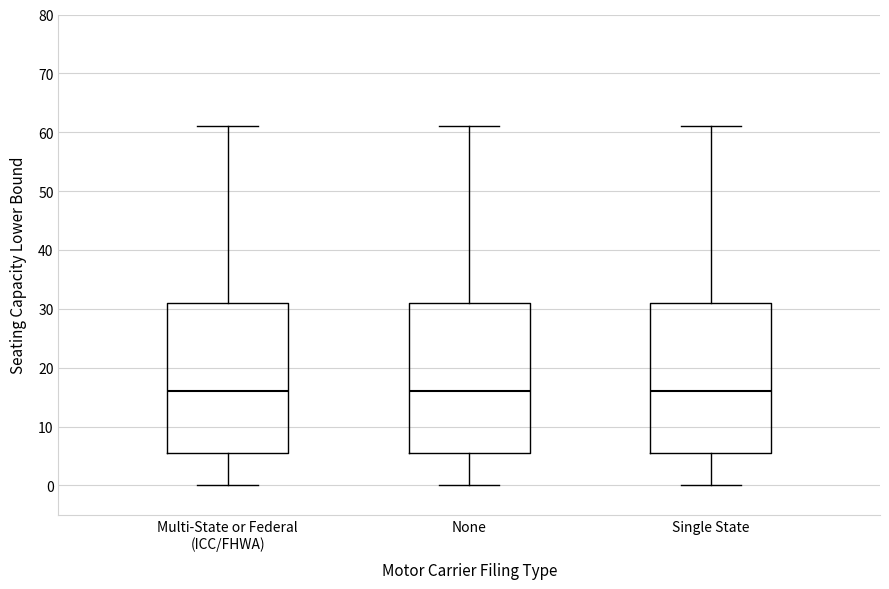

Reading left to right, transcribe this box plot: for each box, give where its median line is, the range the box spans, and where its two whiskers end, as read against the y-axis. The values are not printed on the chart, so give them approximately, as read against the axis.

Multi-State or Federal (ICC/FHWA): median 16, box 6 to 31, whiskers 0 to 61
None: median 16, box 6 to 31, whiskers 0 to 61
Single State: median 16, box 6 to 31, whiskers 0 to 61